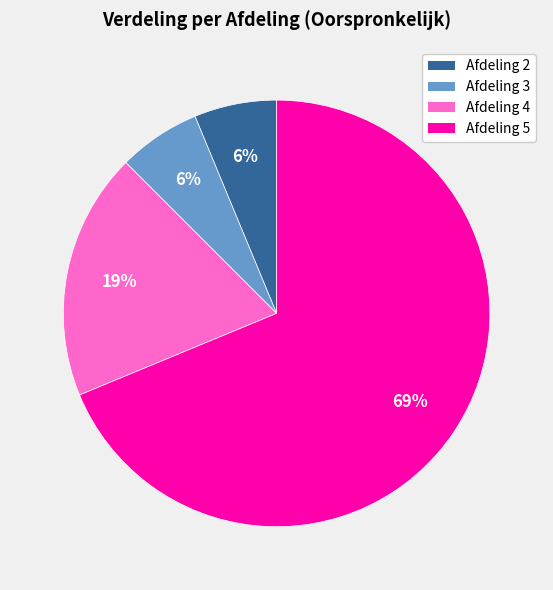

To the nearest percent, what percentage of the pie is Afdeling 4?

19%